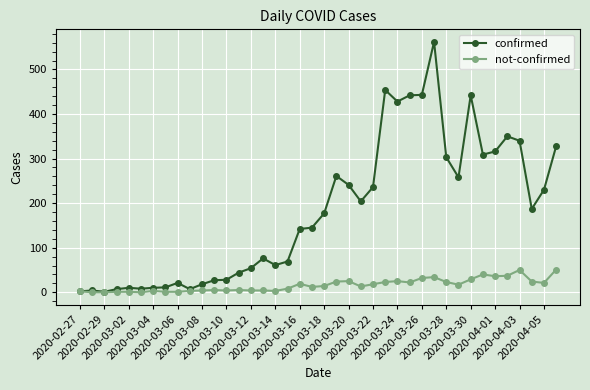

Which series has the widest spread of values?

confirmed